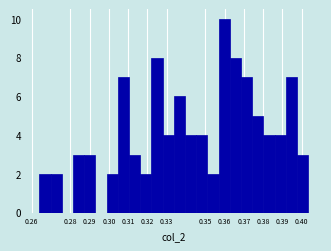

Over which range of the x-axis is the bar tallest?

0.357 to 0.363